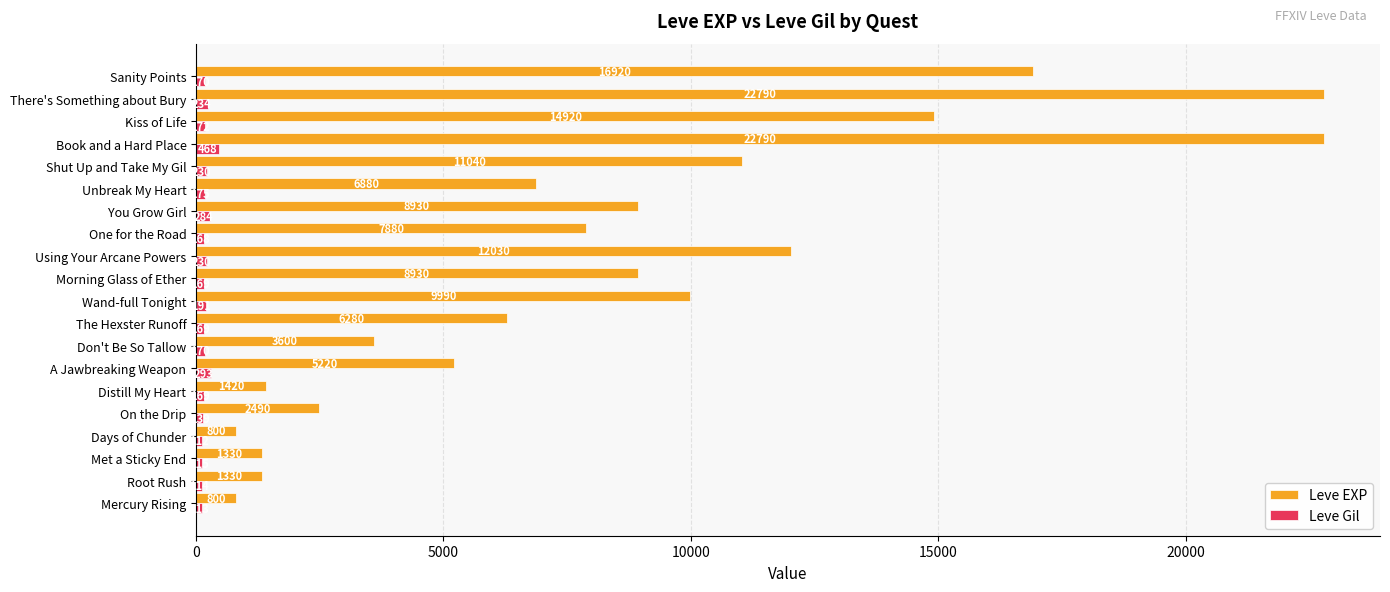

What is the difference between the maximum and minimum values in the Leve EXP series?

21990